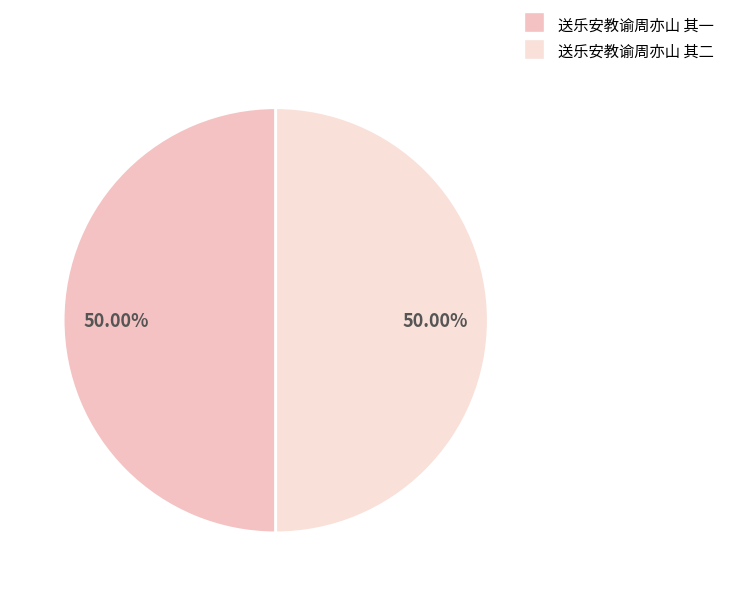

Which has a higher value, 送乐安教谕周亦山 其一 or 送乐安教谕周亦山 其二?

送乐安教谕周亦山 其一